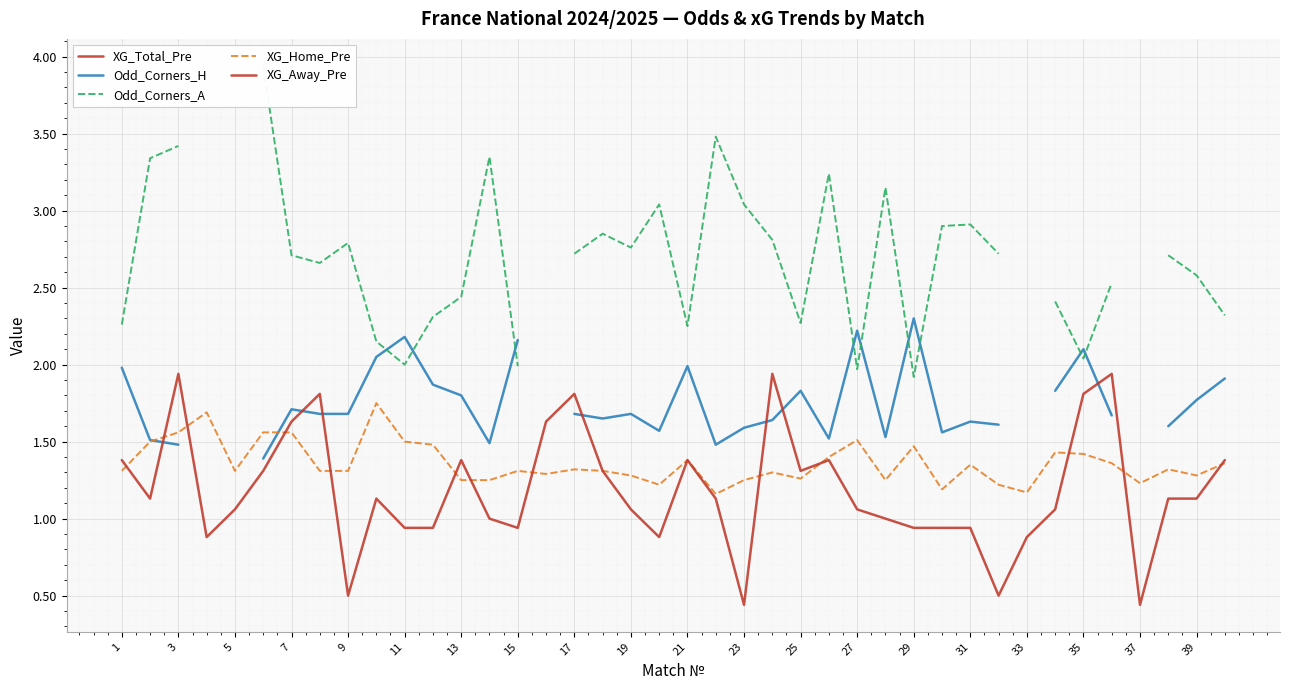

True or false: XG_Away_Pre has more than 0 points higher than both neighbors.

True